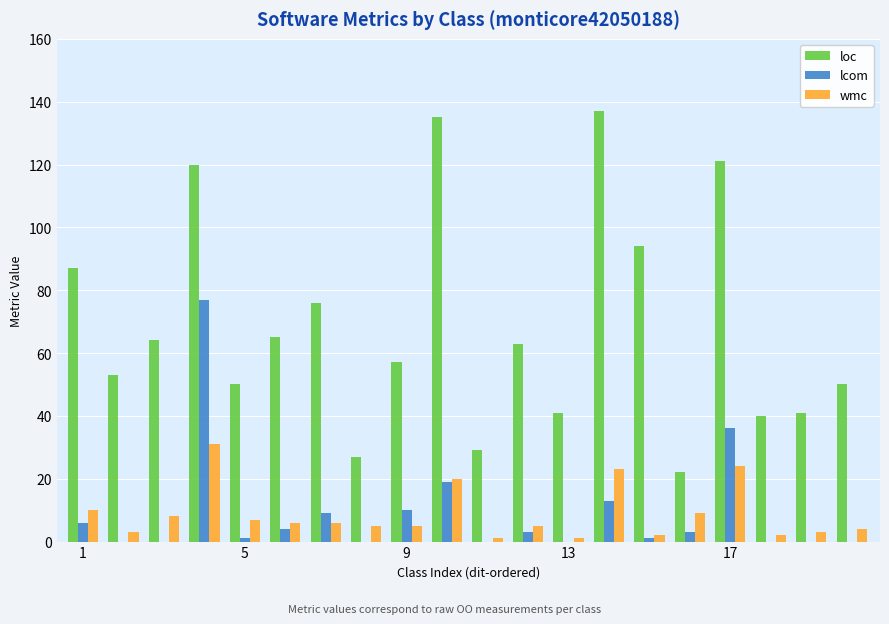

Which series has the largest total across all categories?

loc